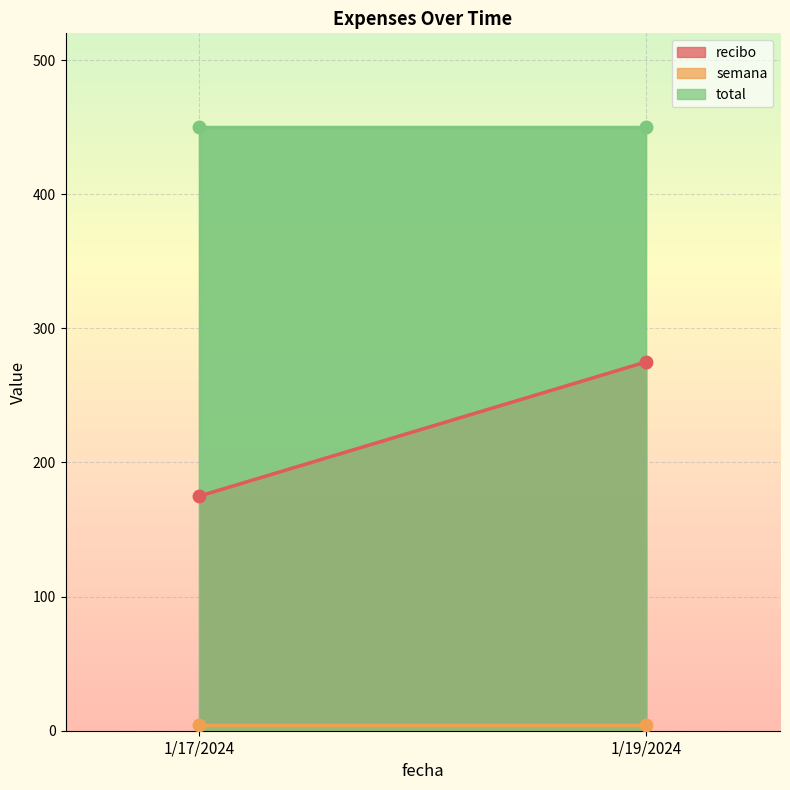

How many categories are shown in the chart?

2